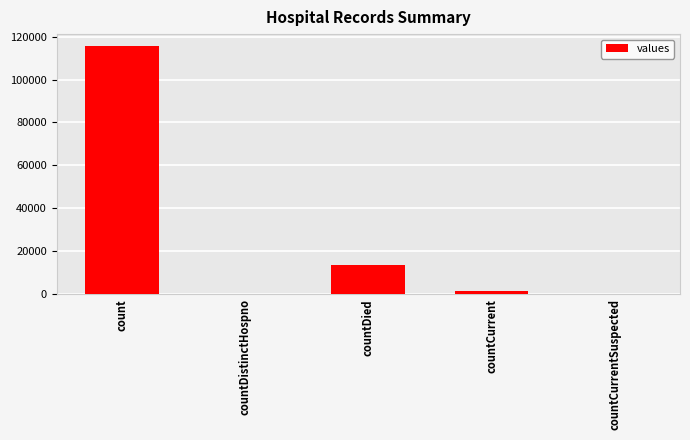

Which has a higher value, count or countCurrent?

count